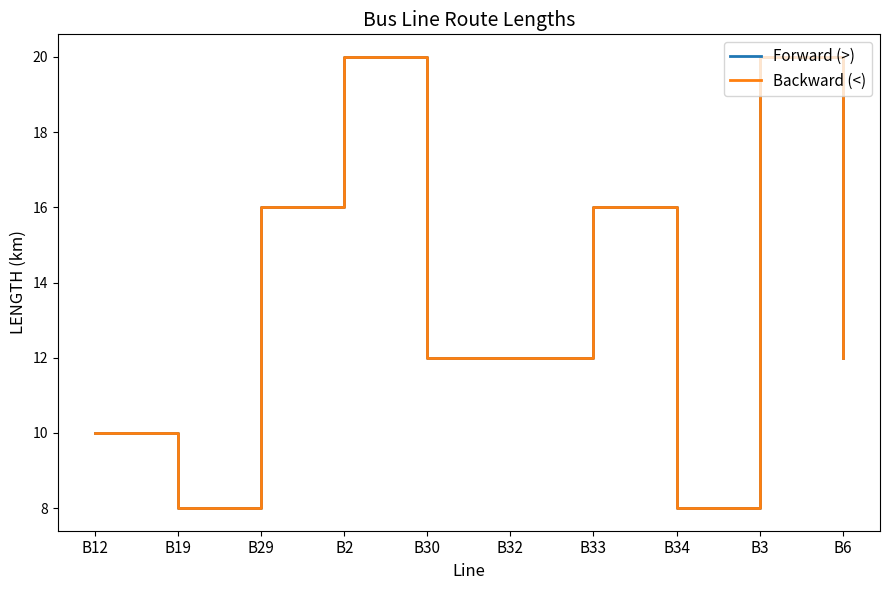

What is the label of the 9th point from the right?

B19